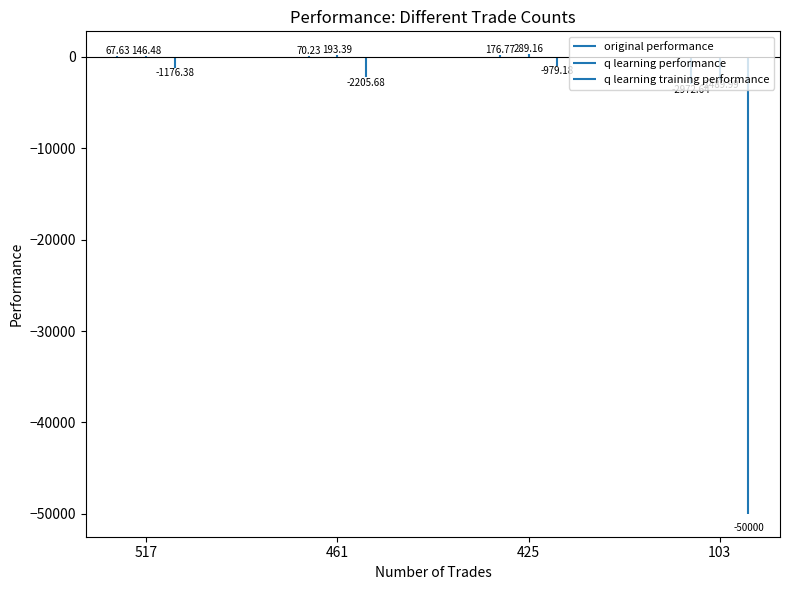

Reading right to left, transcribe all the data shown in this chart.

original performance: -2972.6	176.8	70.2	67.6
q learning performance: -2490.0	289.2	193.4	146.5
q learning training performance: -50000.0	-979.2	-2205.7	-1176.4